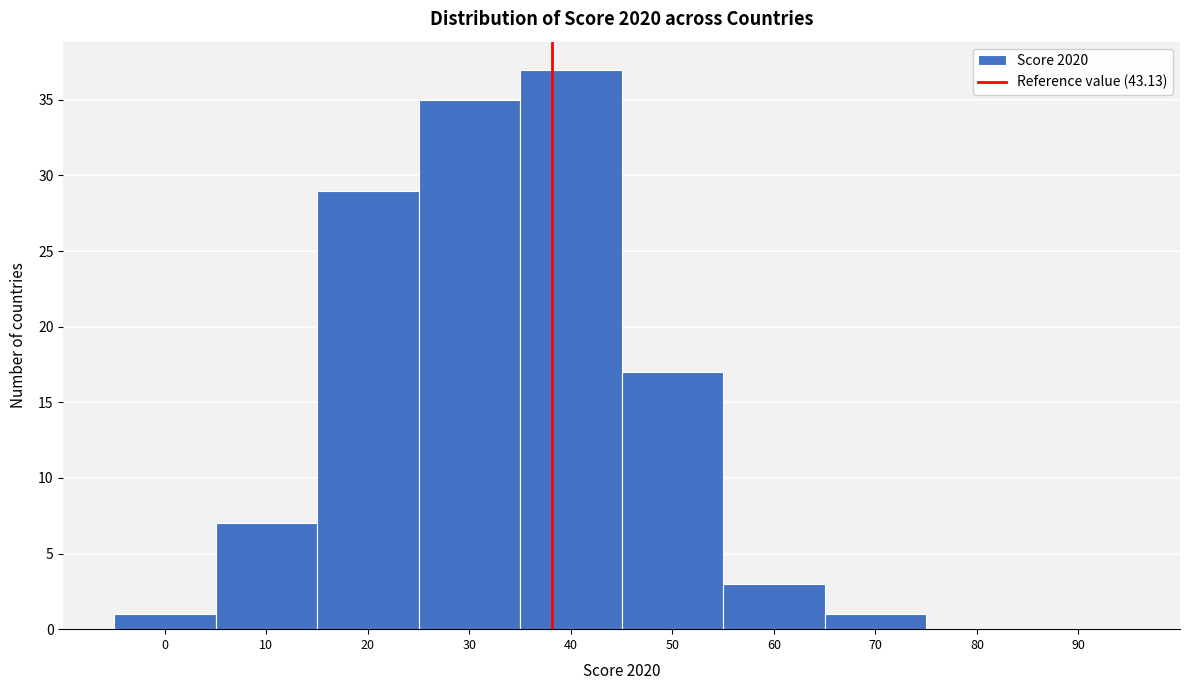

Reading left to right, list all the values displayed in this chart.

0=1	10=7	20=29	30=35	40=37	50=17	60=3	70=1	80=0	90=0